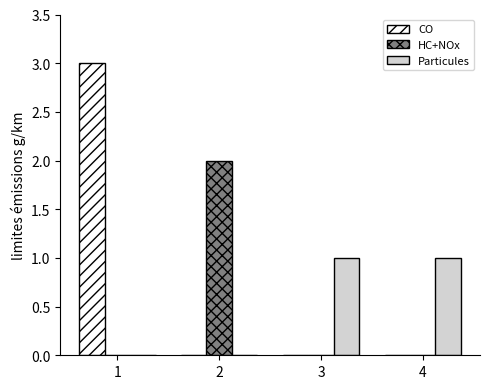

Which series changed the most between 2 and 3?

HC+NOx